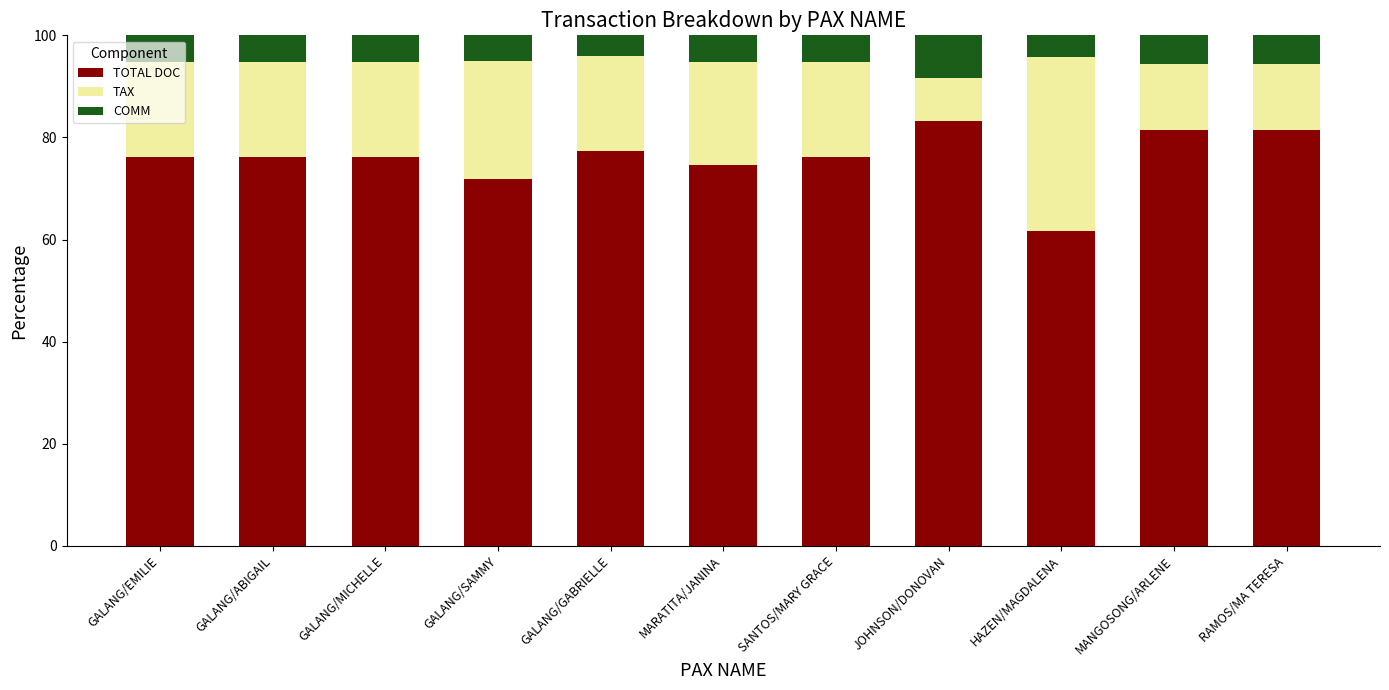

What is the lowest value of the TOTAL DOC series?

61.7